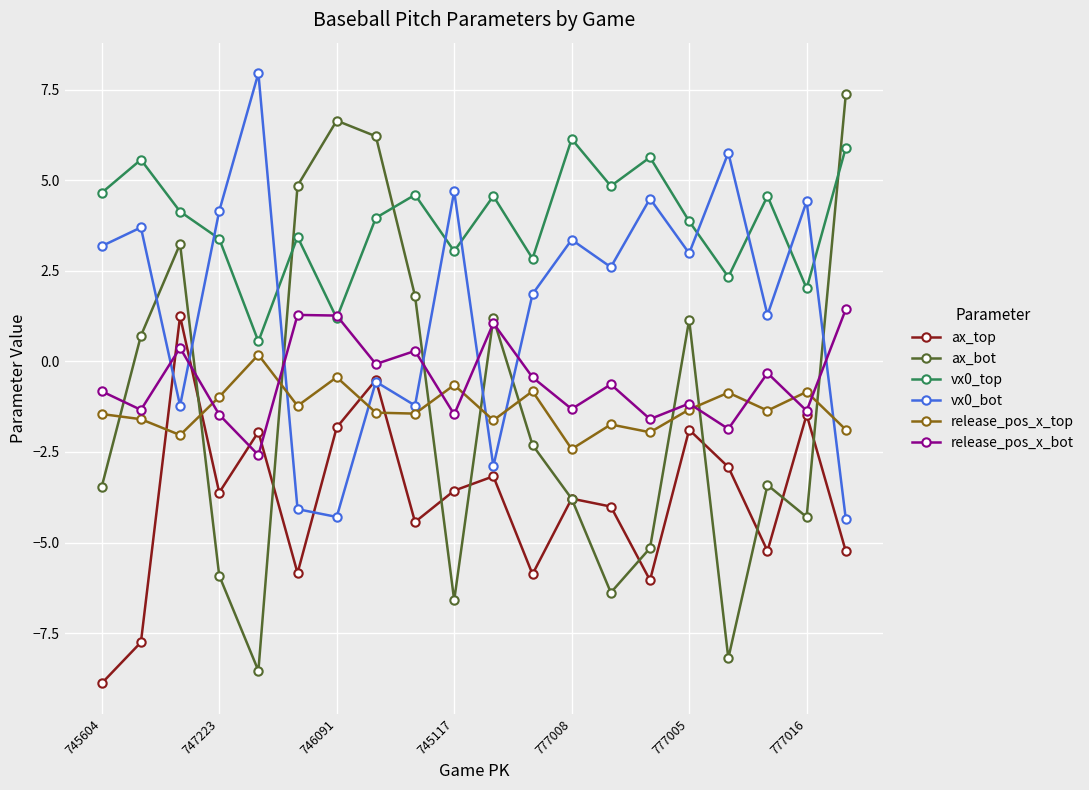

Which series has the widest spread of values?

ax_bot